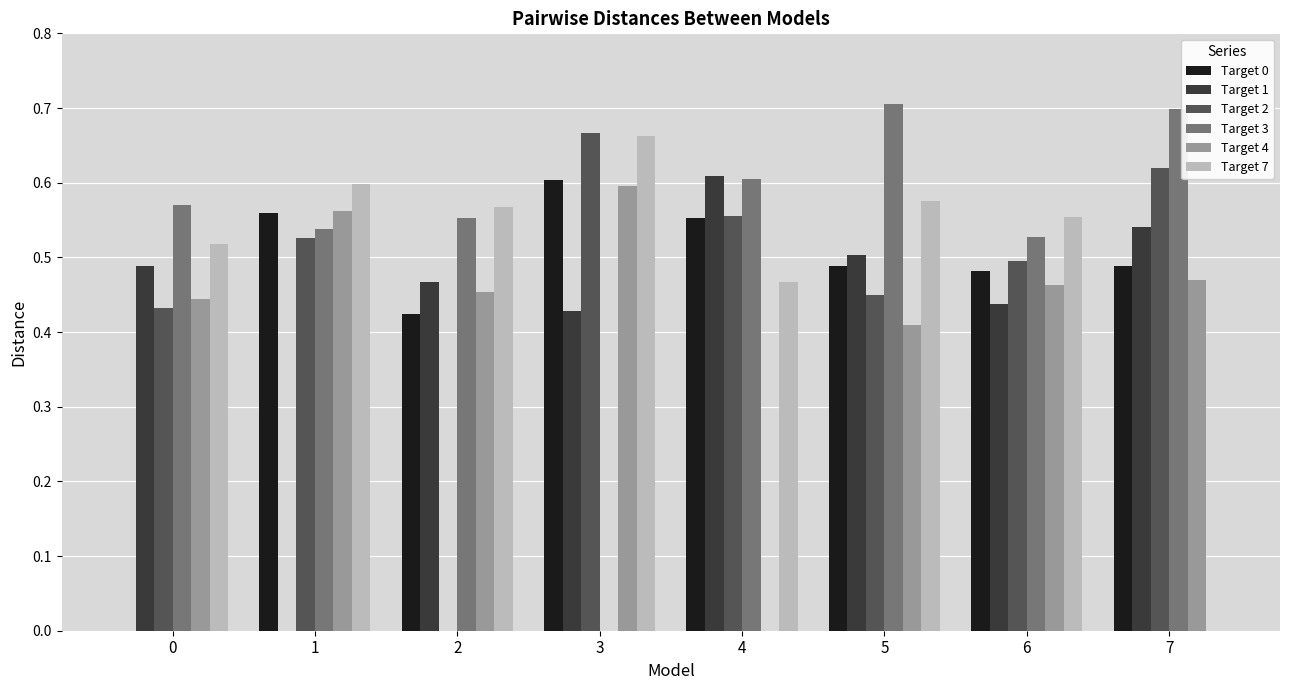

Is it true that Target 7 equals 0.6 at 5?

True